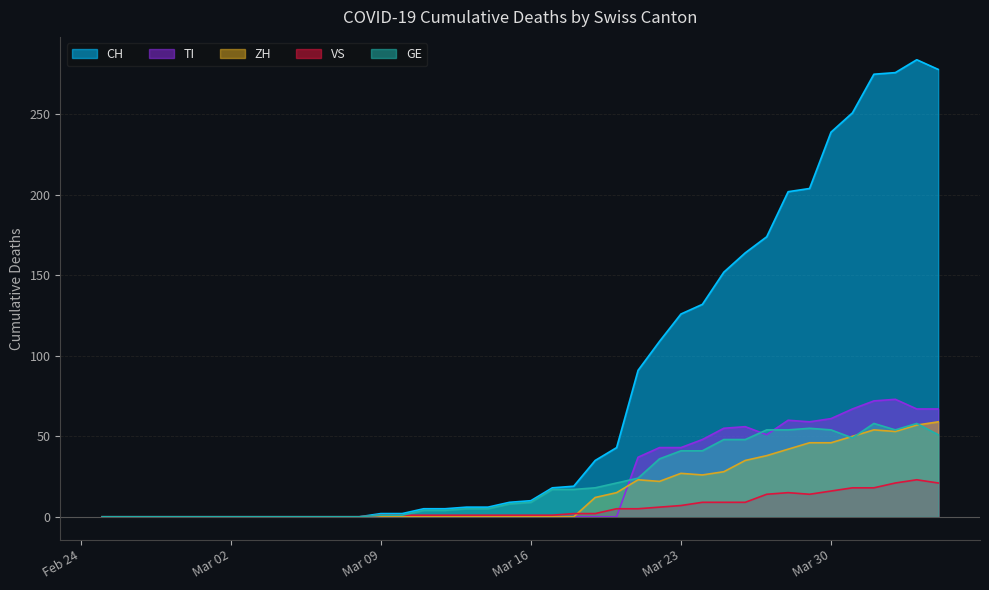

Which series has the largest range (max minus min)?

CH